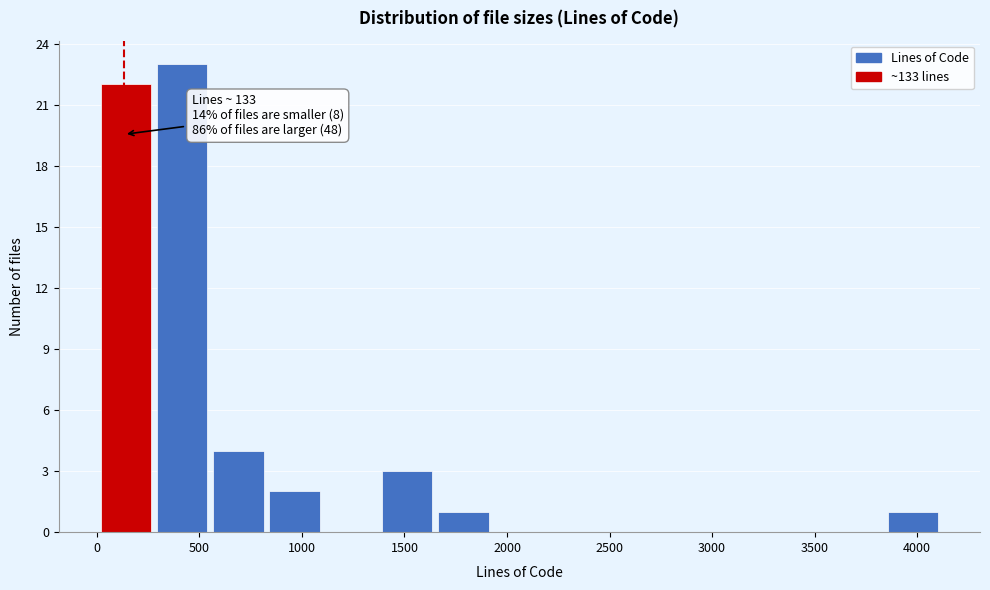

Over which range of the x-axis is the bar tallest?

300 to 550